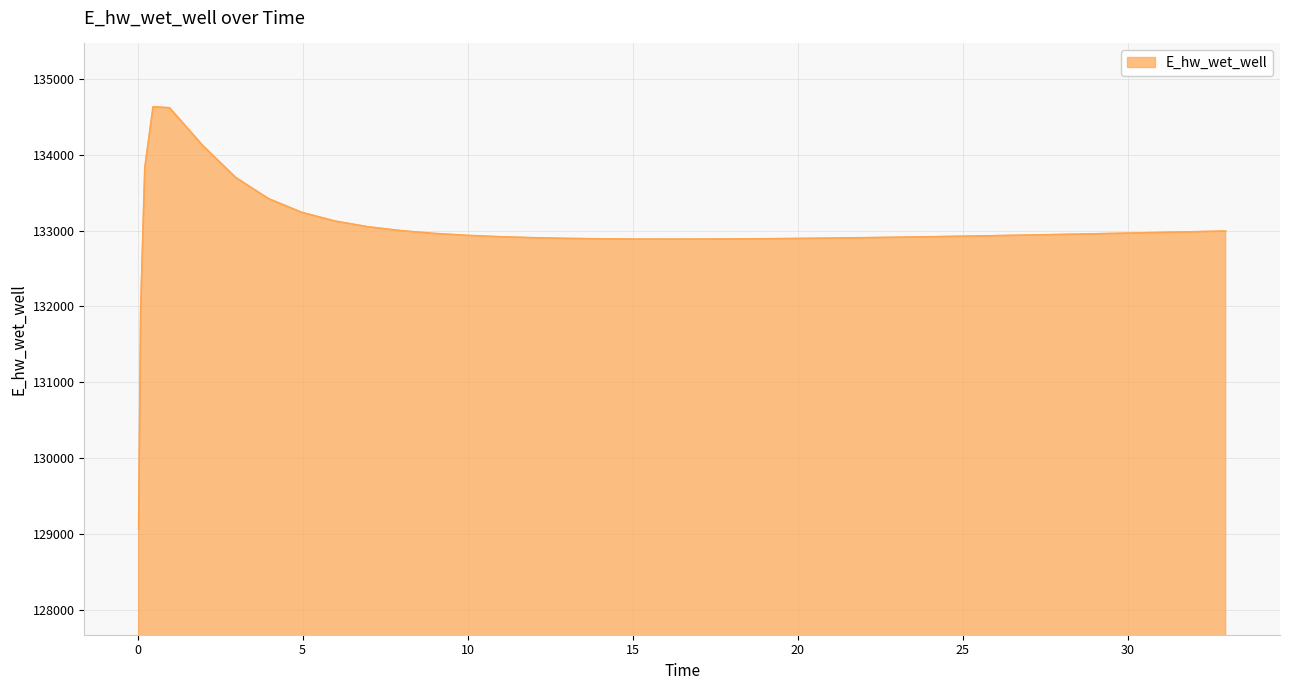

How many lines are shown in the chart?

1